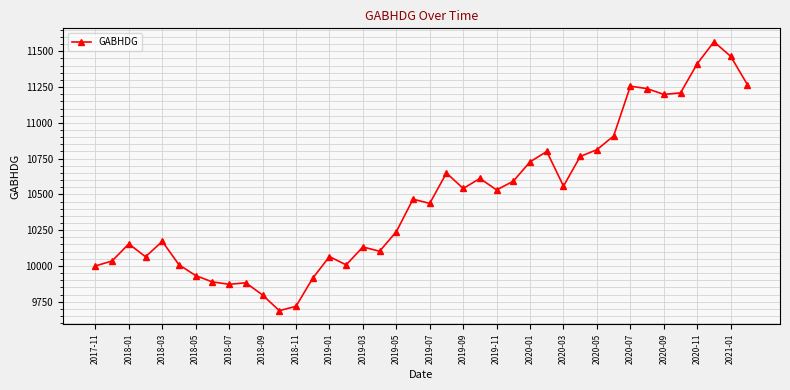

True or false: the data has more than 1 interior local peaks.

True